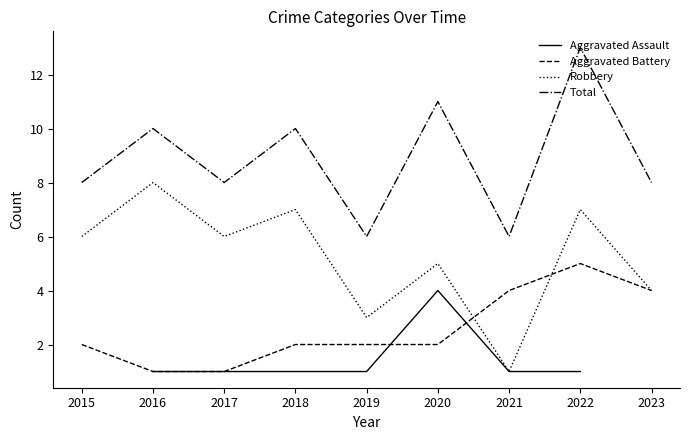

How many Total values are between 8 and 10?

5